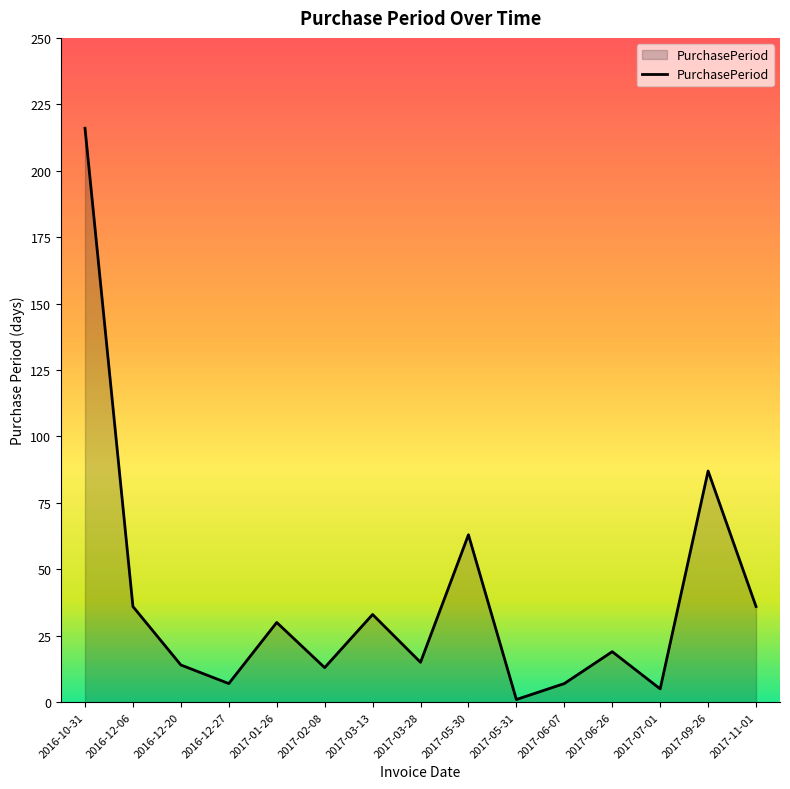

What is the difference between the values at 2016-12-27 and 2017-03-28?

8